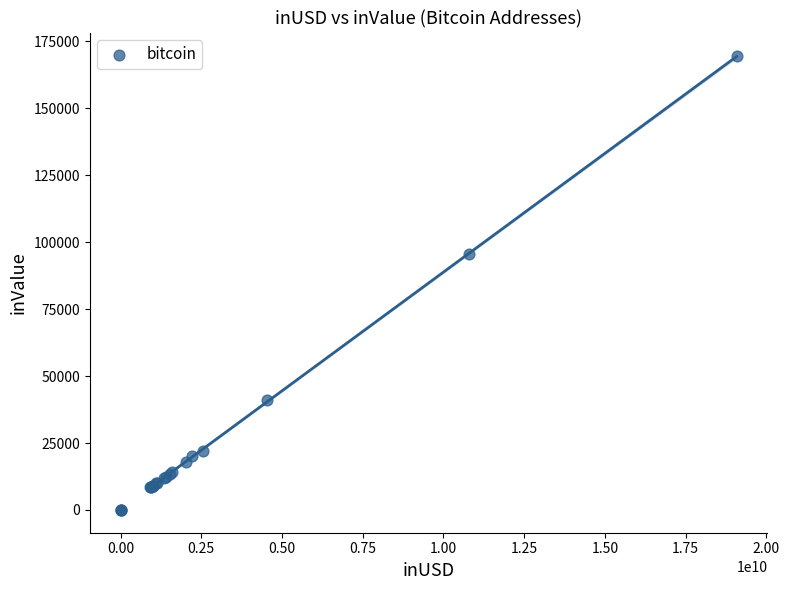

What Y value in the scatter plot is closest to 84662?

95699.4